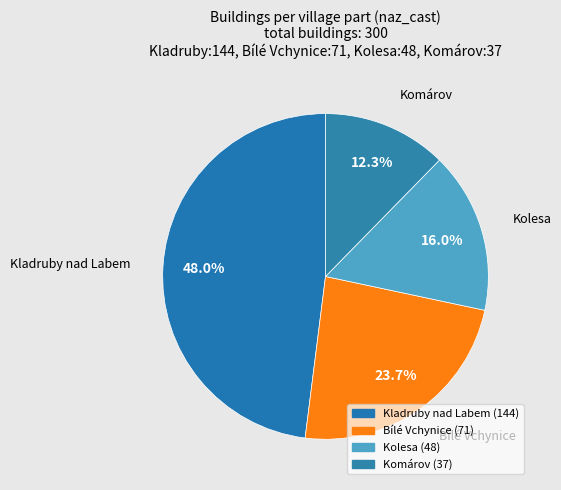

Count the number of slices in the pie.

4